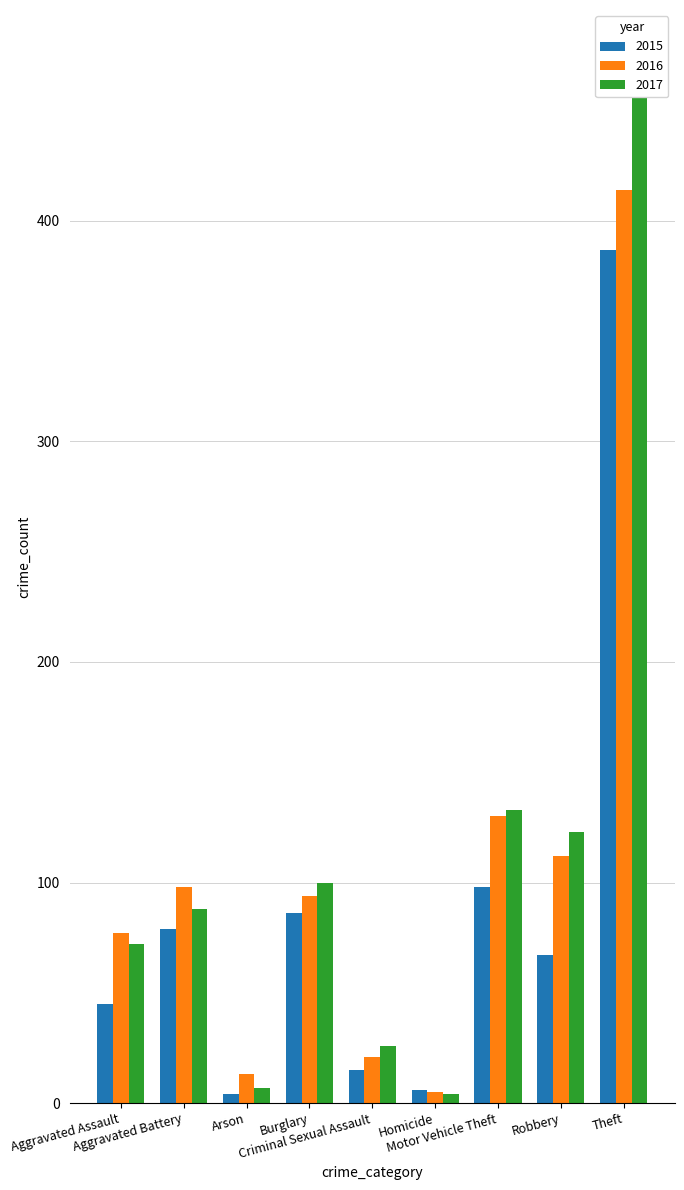

At which label is 2016 closest to 209?

Motor Vehicle Theft